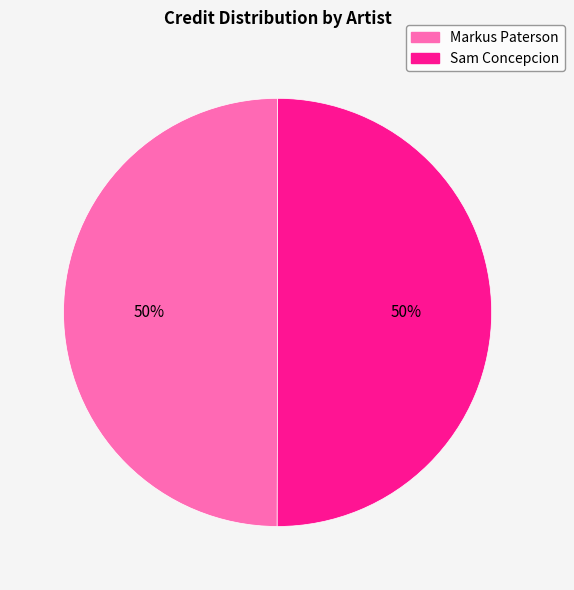

The Sam Concepcion slice represents 40% of the pie. True or false?

False